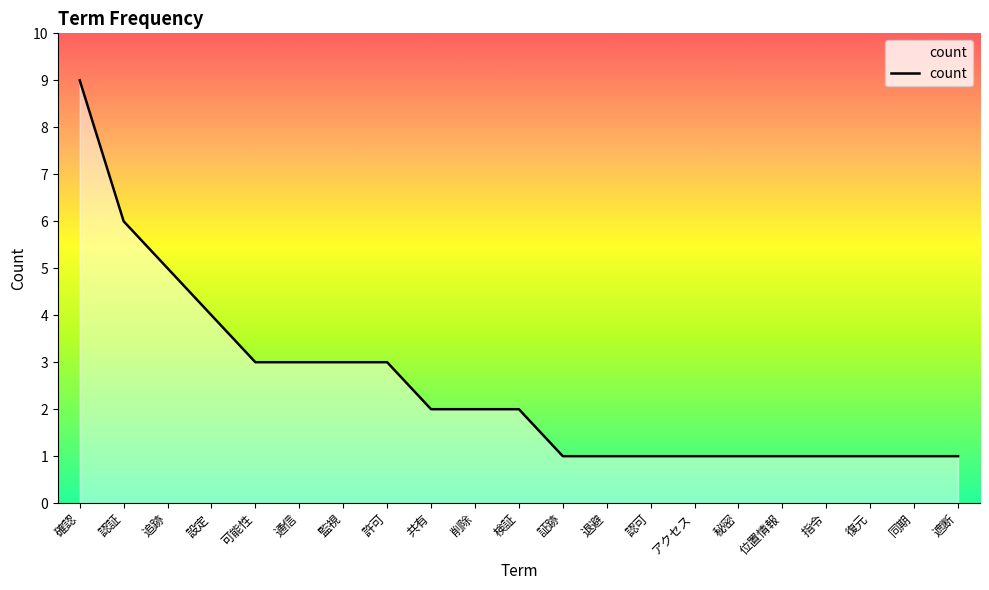

Read the value at 追跡.

5